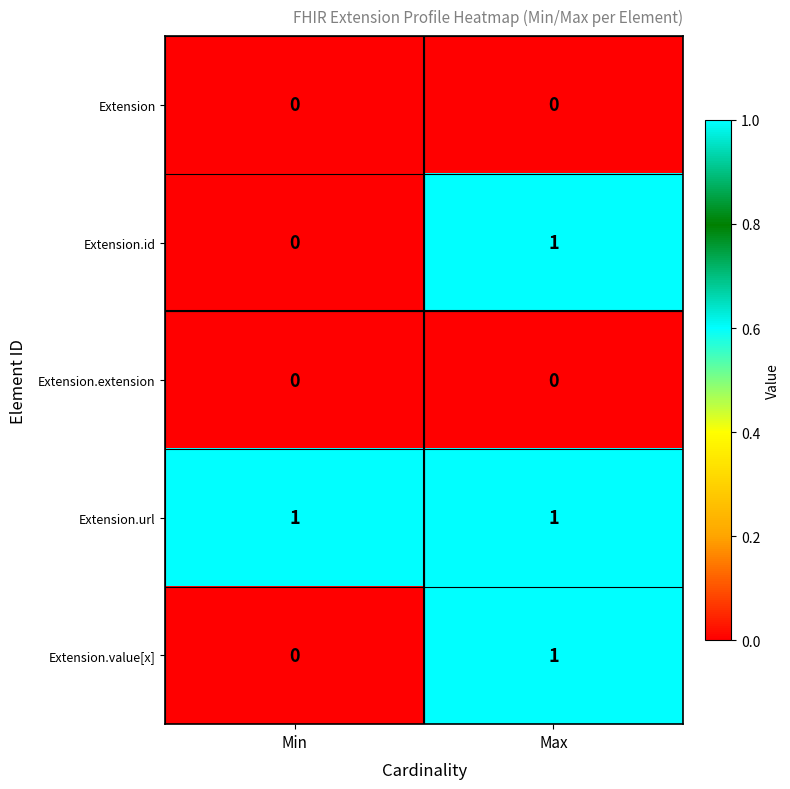

Rank the categories by Extension.value[x] value from highest to lowest.

Max, Min